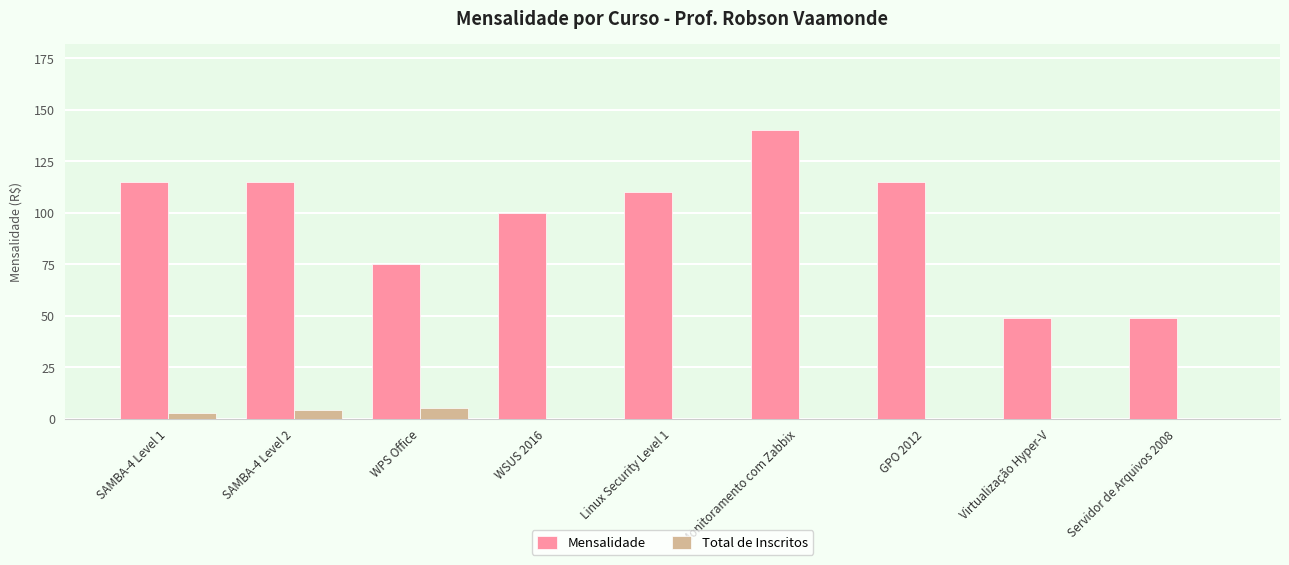

What is the total value across all series at Virtualização Hyper-V?

49